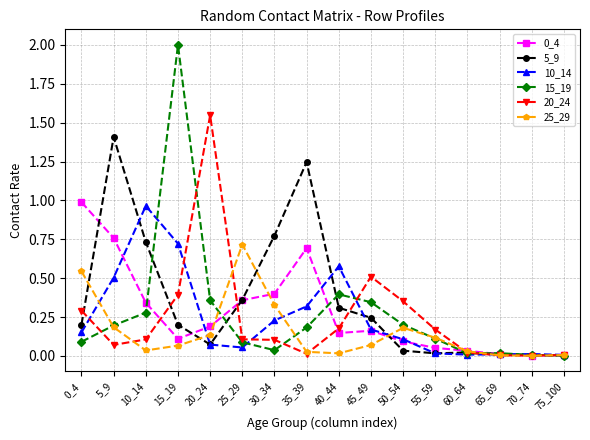

The 10_14 series shows 0.0 at 60_64. True or false?

True